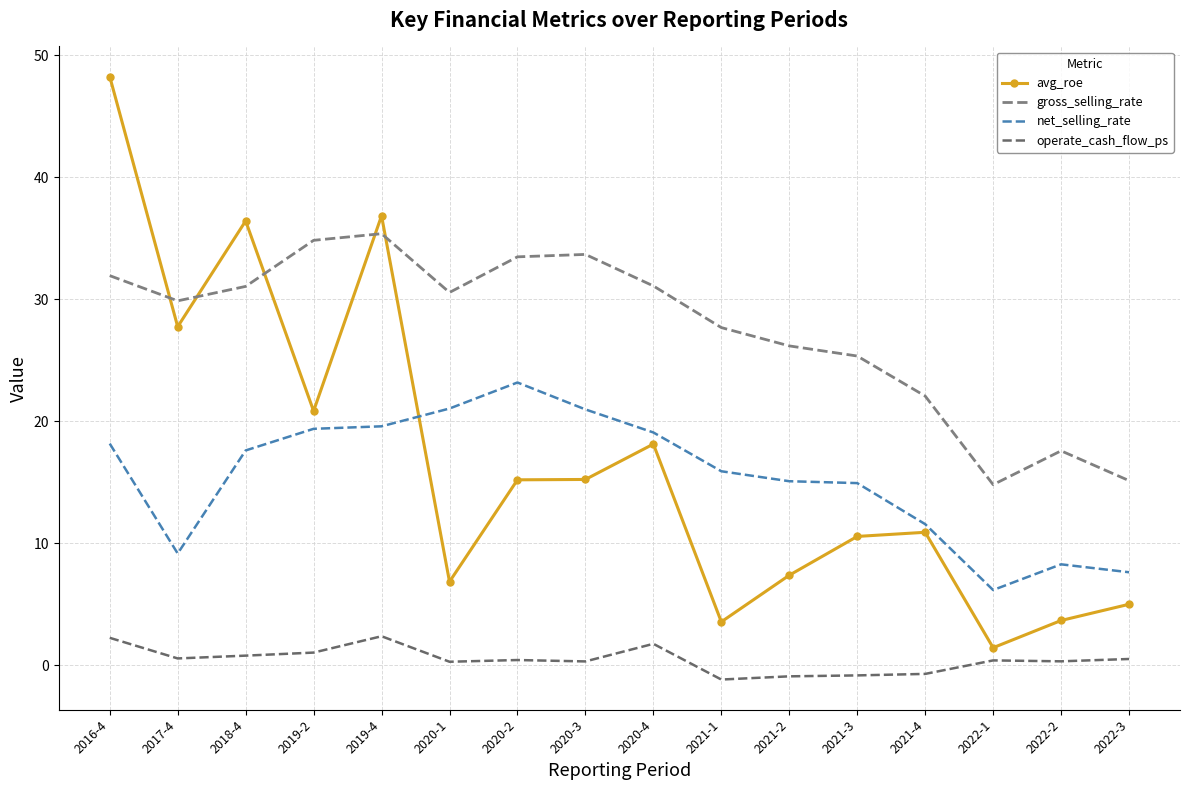

What is the difference between the maximum and minimum values in the net_selling_rate series?

17.0